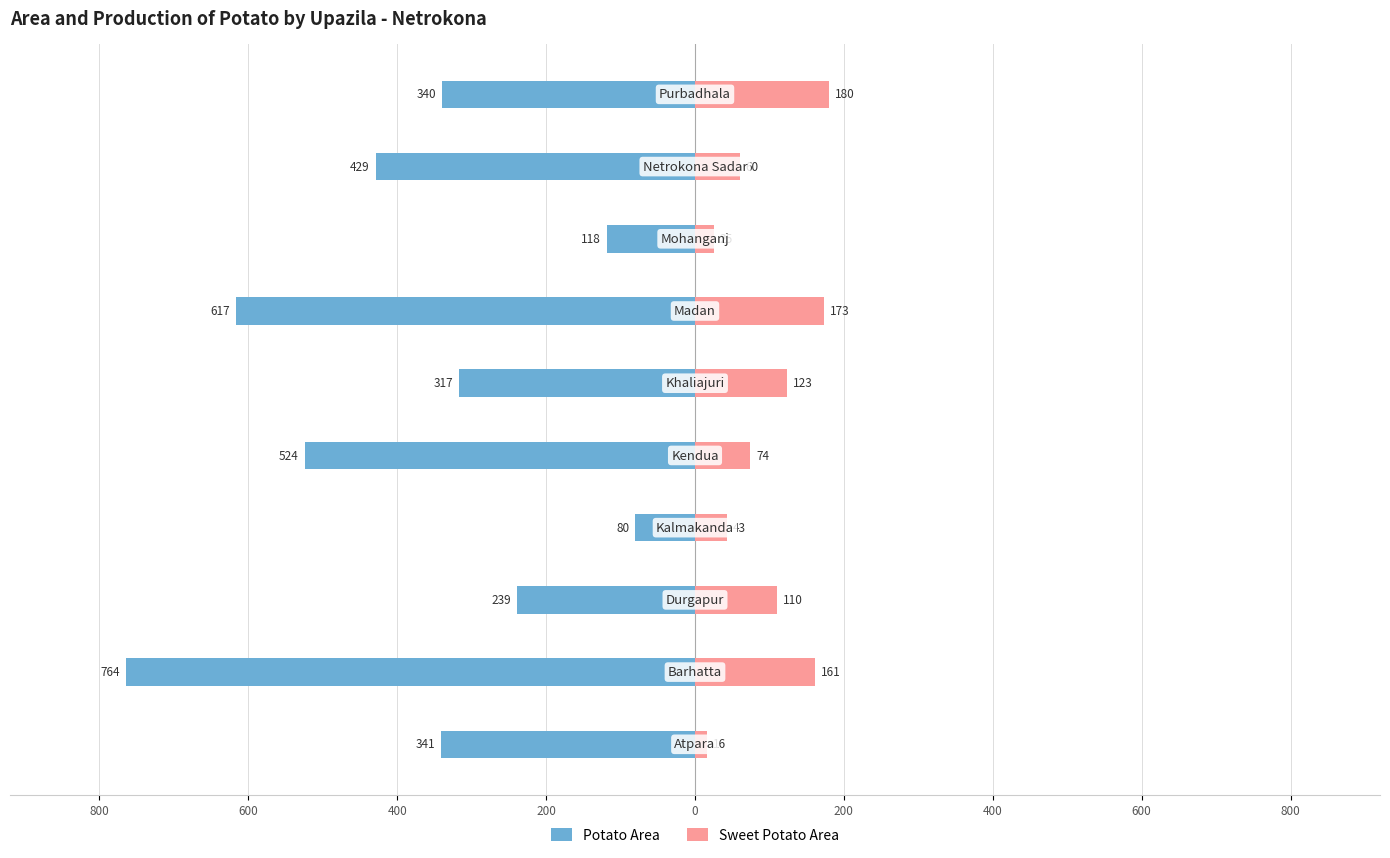

How many bars are there in total?

20